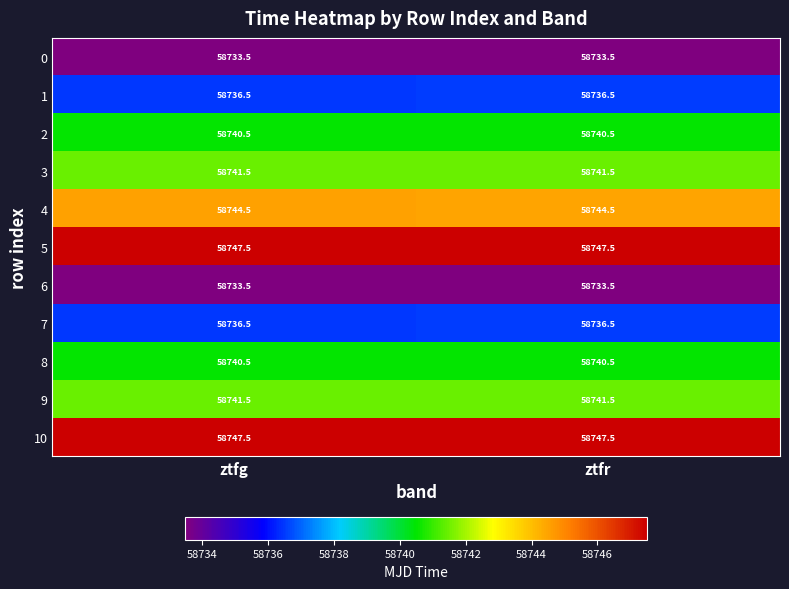

What is the smallest value displayed?

58733.5